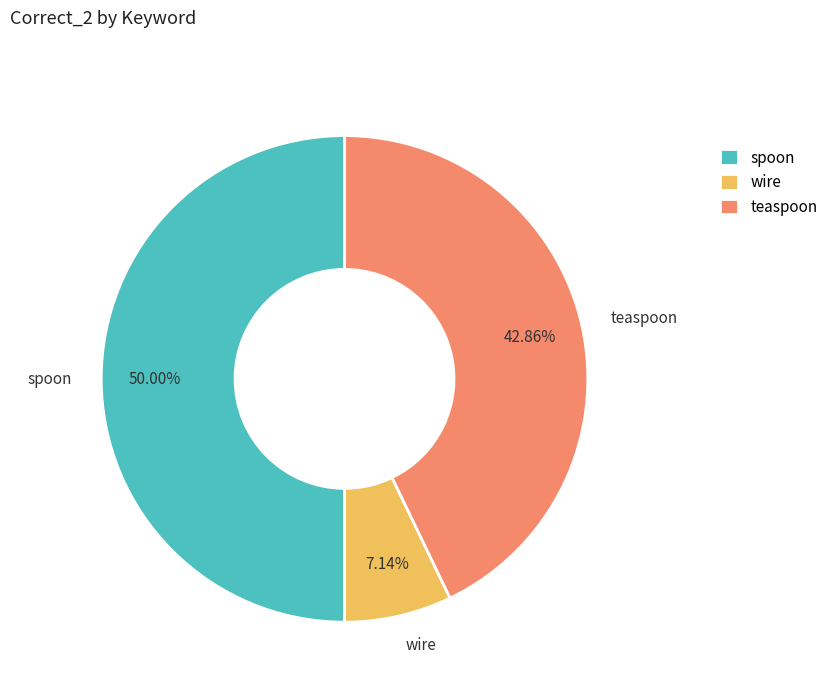

What percentage is the spoon slice, to the nearest percent?

50%